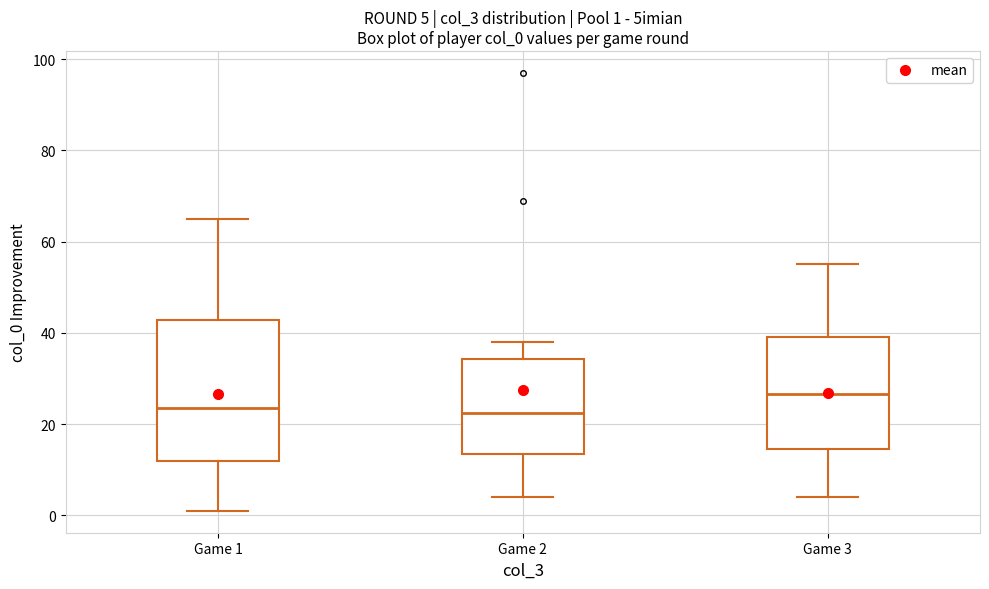

Which box is the tallest, from its lower edge to its upper edge?

Game 1